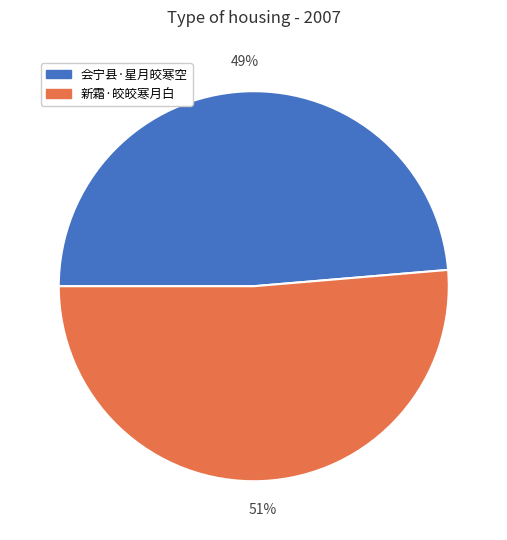

To the nearest percent, what portion does 新霜·皎皎寒月白 represent?

51%